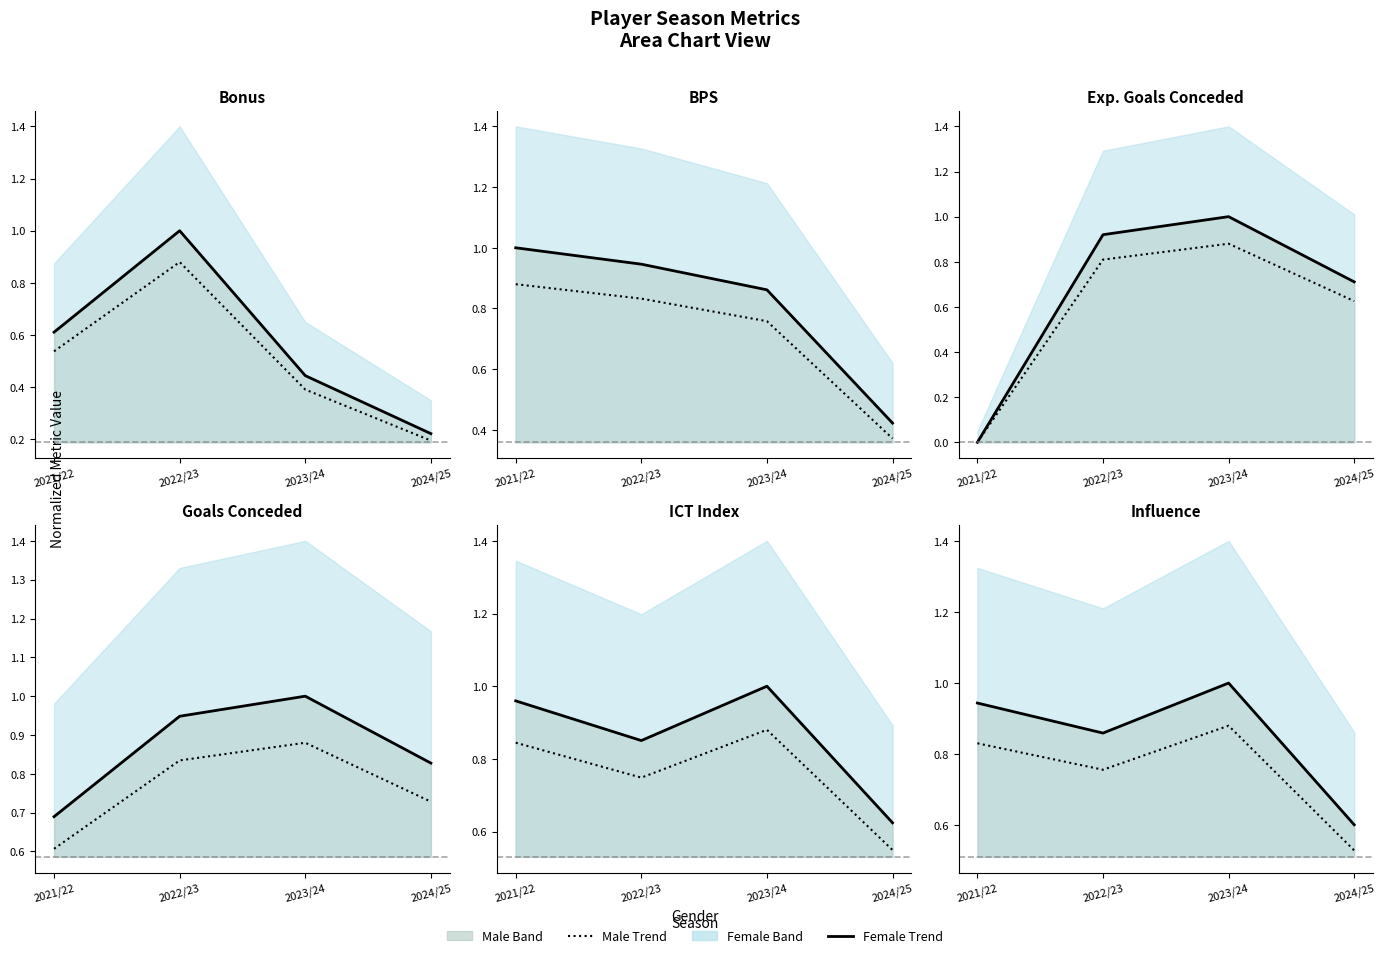

In Trend (dotted), how many points are lower than both neighbors (excluding endpoints)?

1